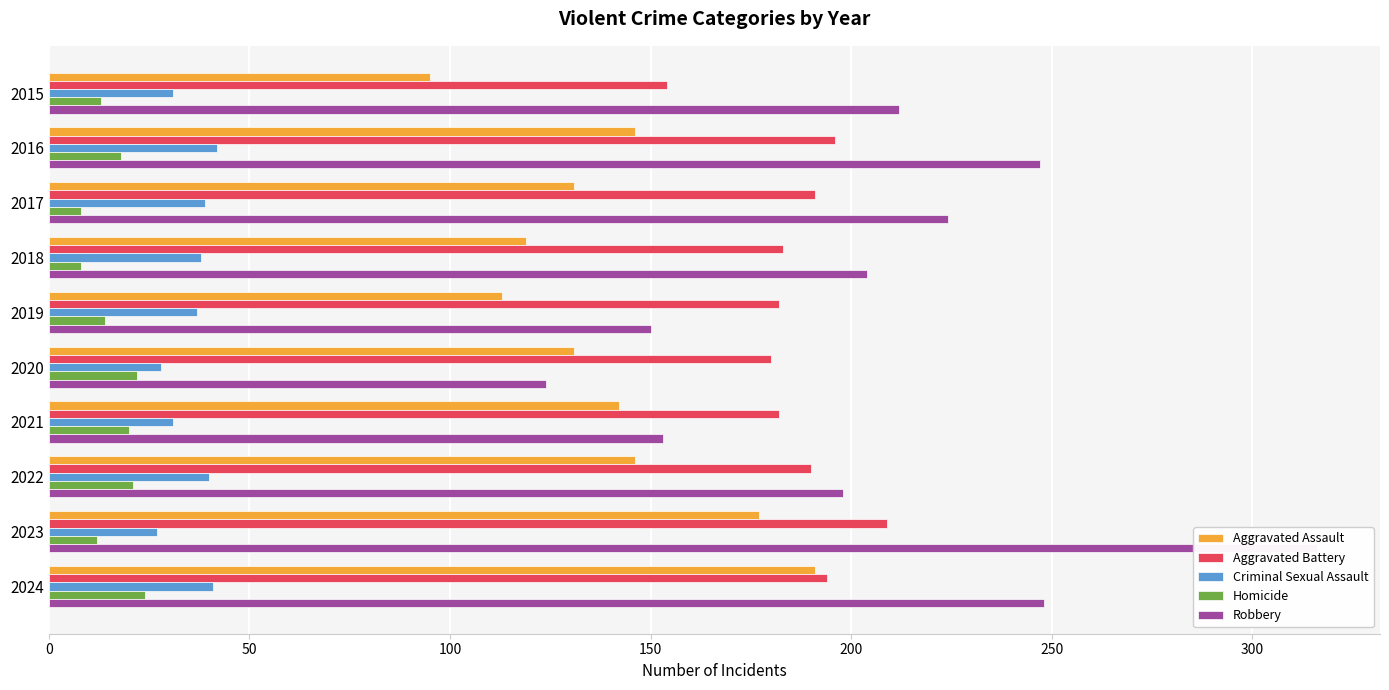

What is the difference between the maximum and minimum values in the Robbery series?

192